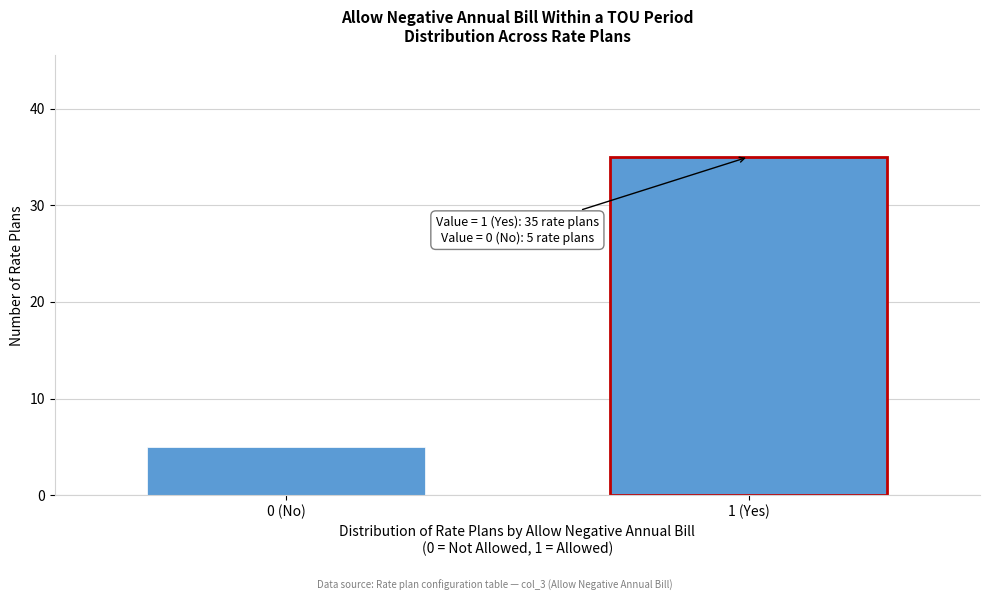

Reading left to right, list all the values displayed in this chart.

0 (No)=5	1 (Yes)=35